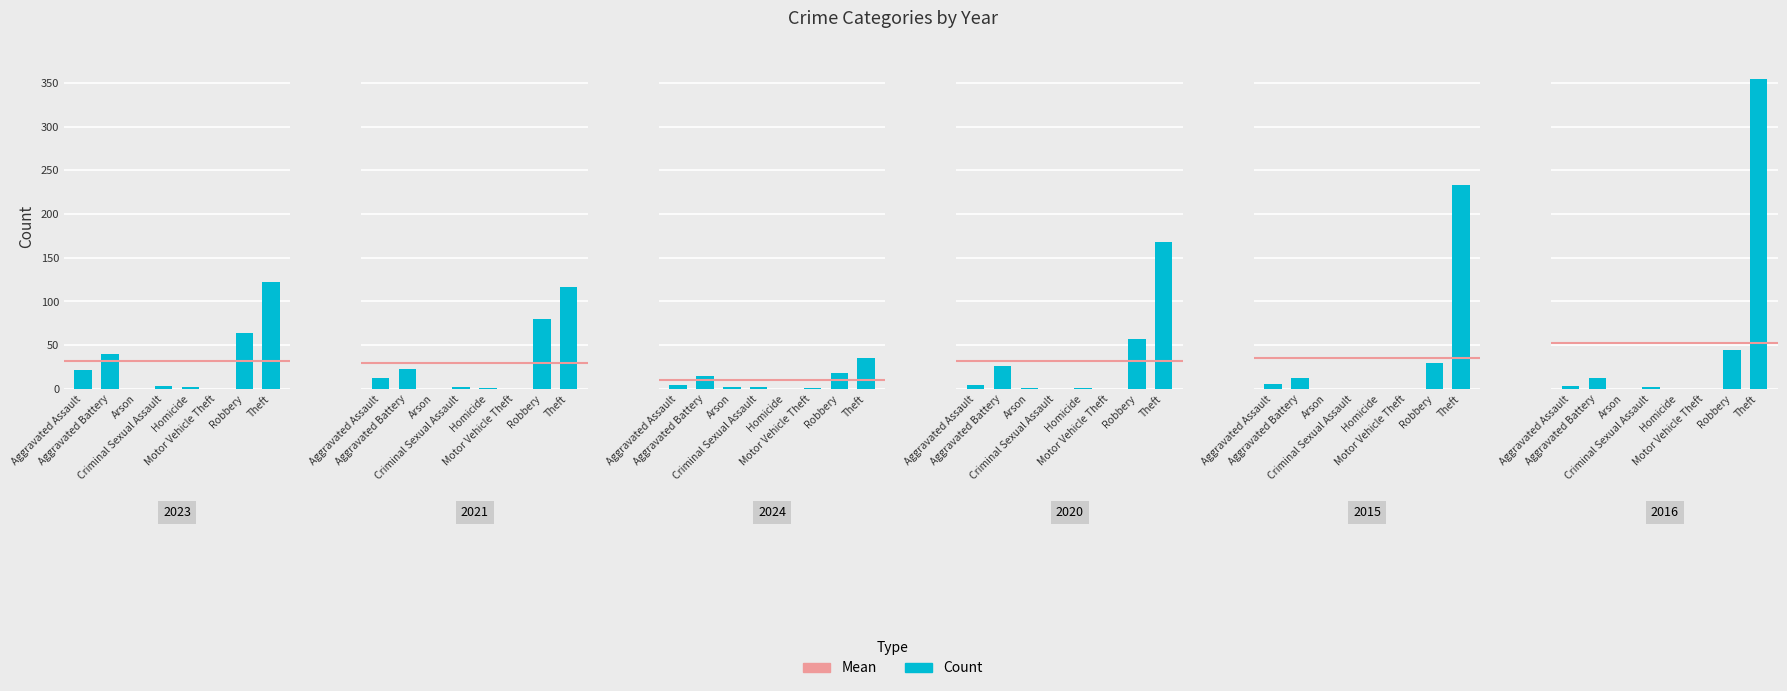

The 2020 series shows 257 at Total. True or false?

True